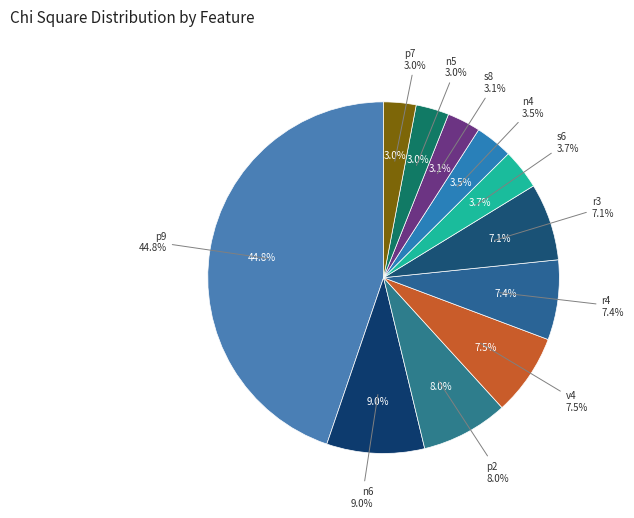

Is it true that n6 is 18% of the pie?

False